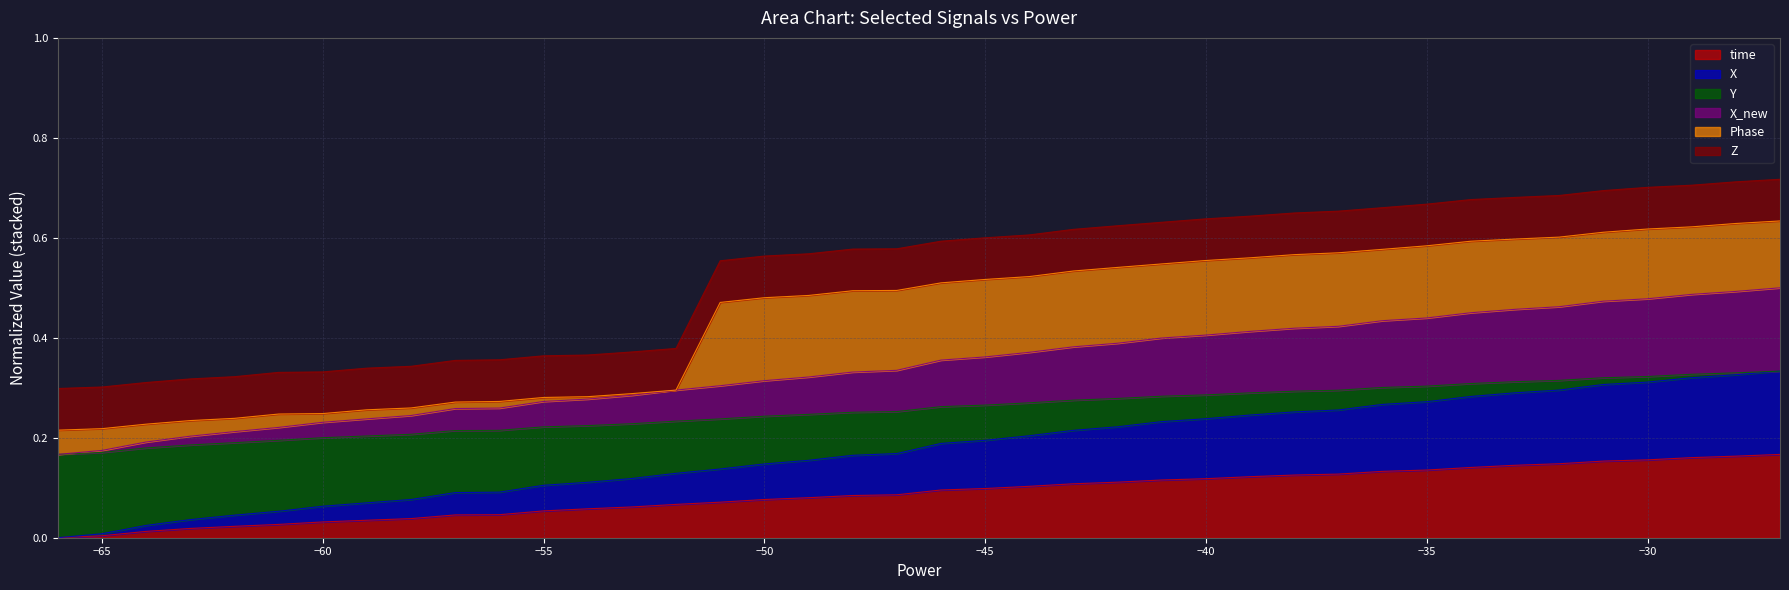

Does the chart have visible grid lines?

Yes